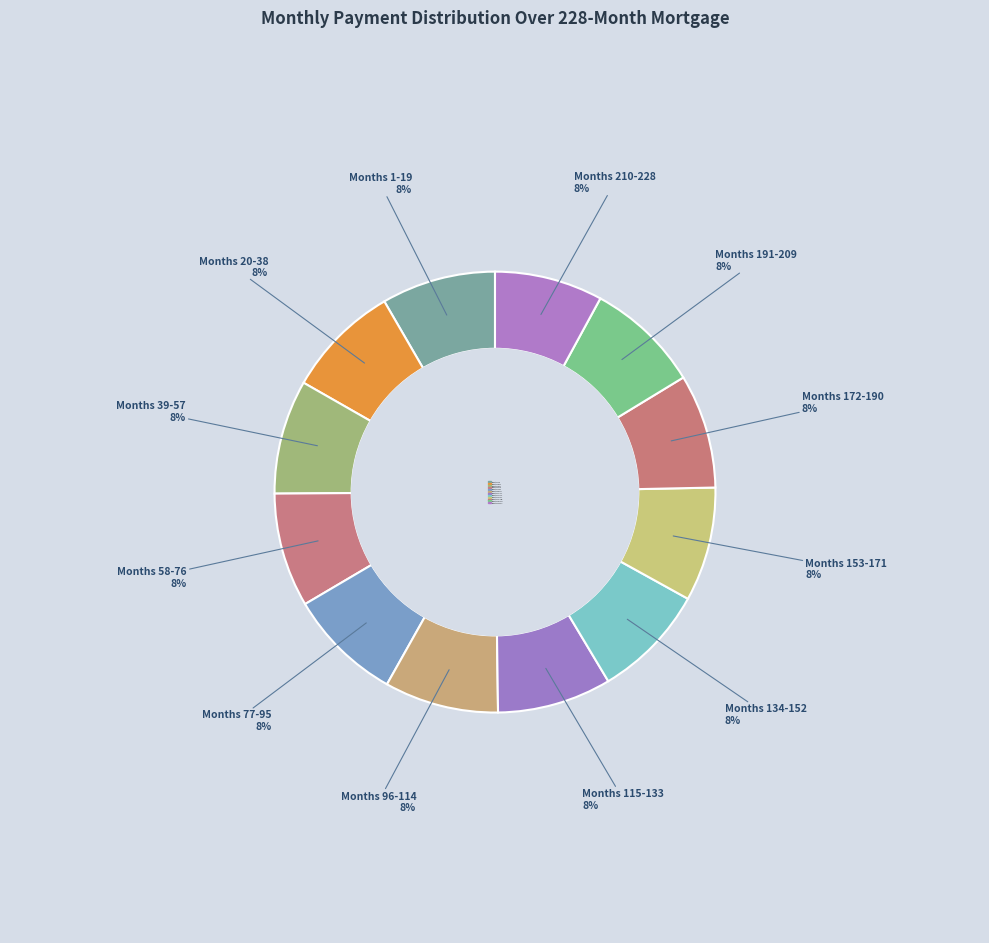

How many slices are in this pie chart?

12